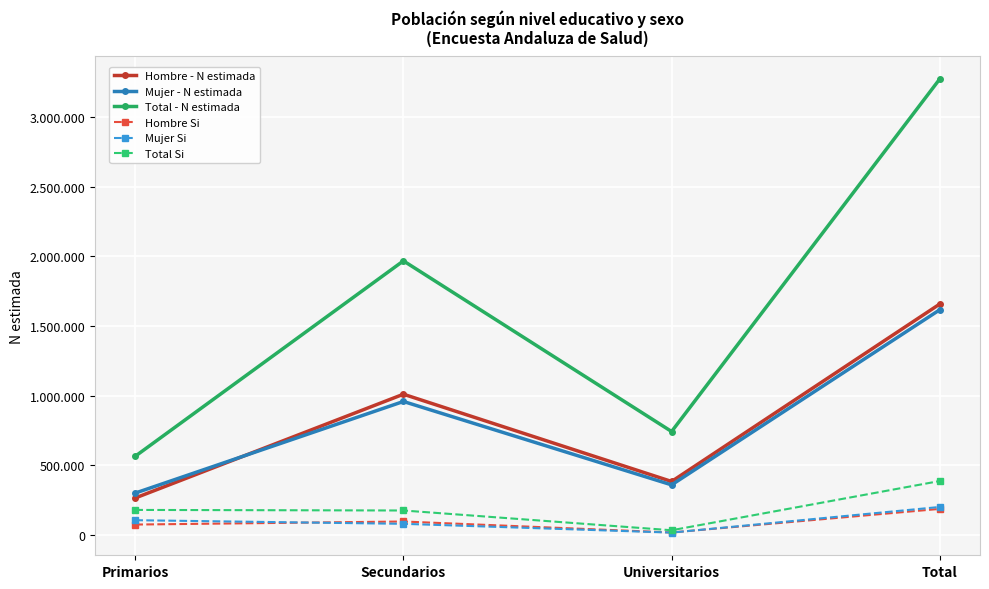

Reading right to left, extract all data points from this chart.

Hombre - N estimada: 1658071	383236	1010131	264703
Mujer - N estimada: 1616835	358895	957995	299946
Total - N estimada: 3274906	742131	1968126	564649
Hombre Si: 186426	16812	95776	73838
Mujer Si: 200171	16049	79075	105047
Total Si: 386597	32861	174851	178885